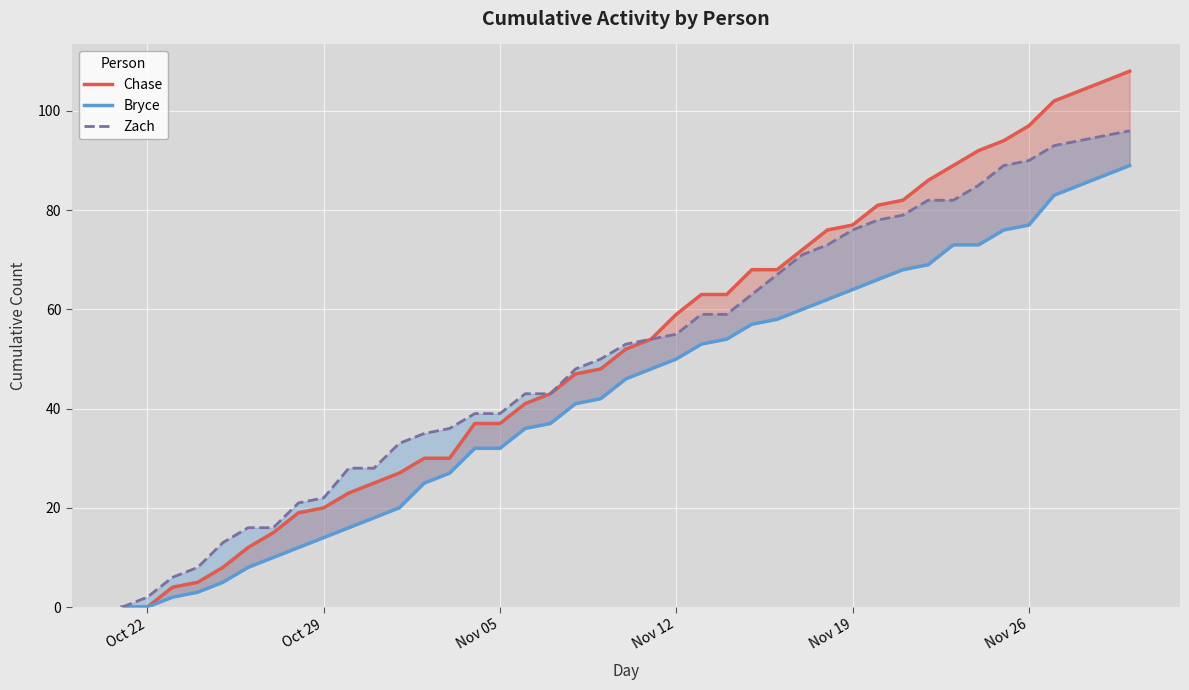

At how many categories does at least one series exceed 105?

2